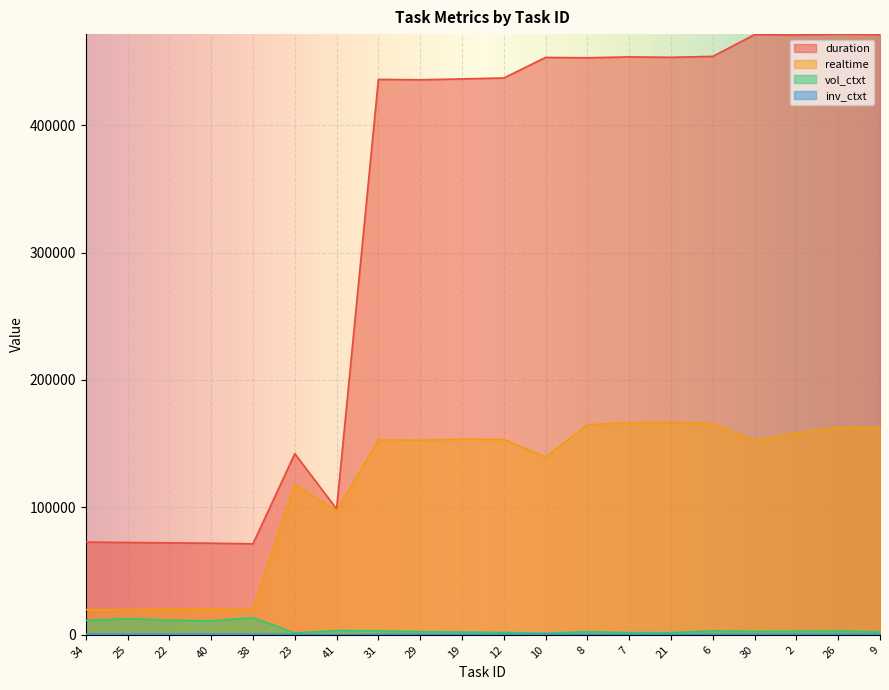

How many data points in duration are less than 436991?

10